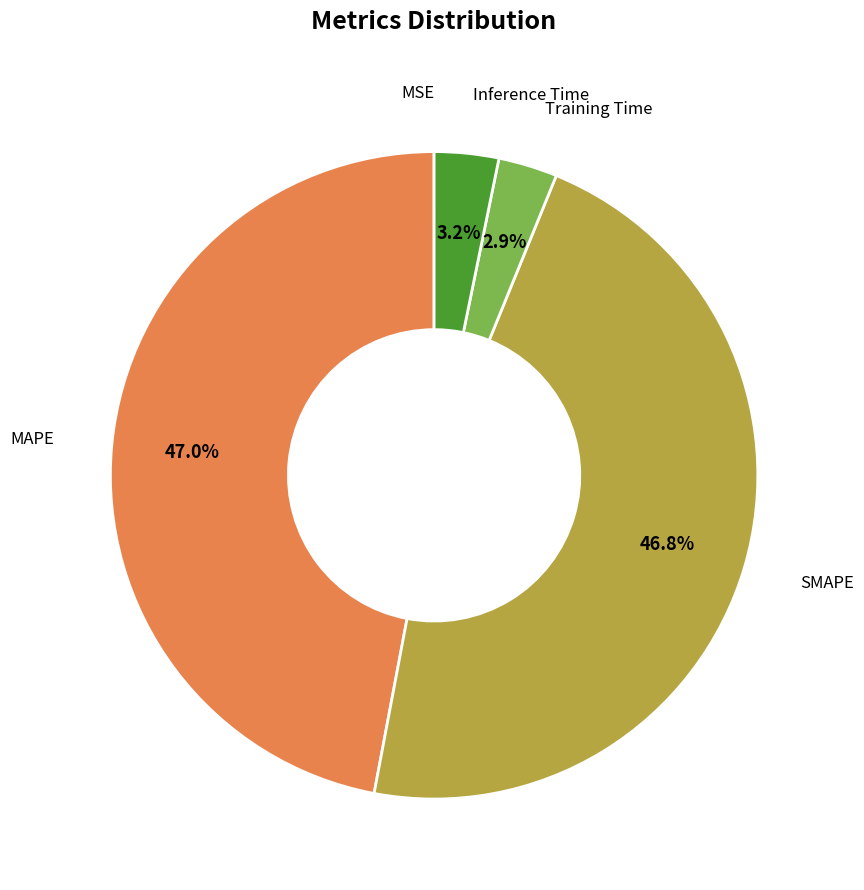

Does any single category account for the majority?

No